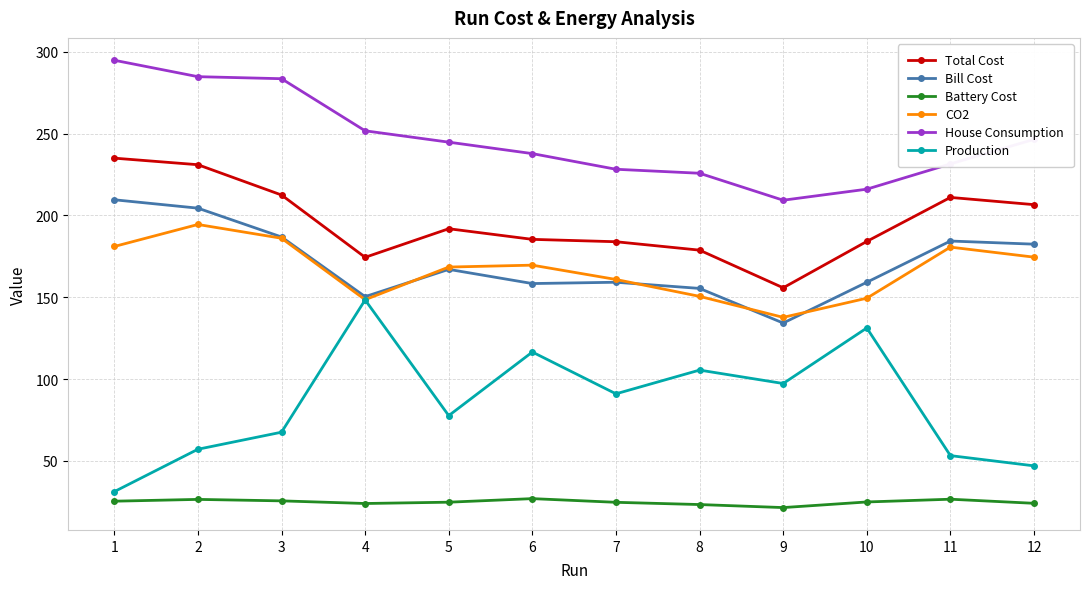

What is the greatest value displayed?

294.8